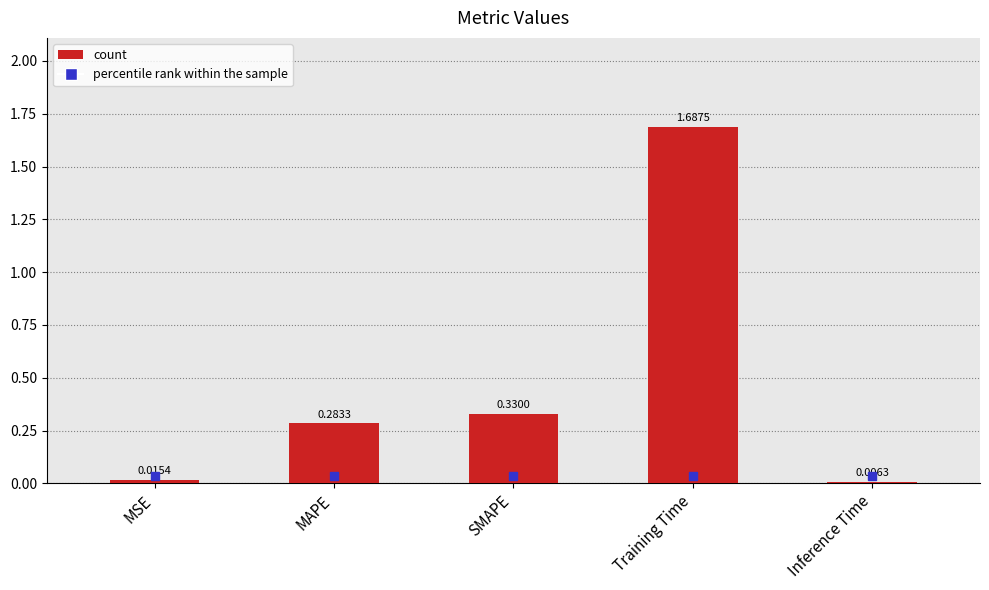

What is the change in value from MSE to SMAPE?

+0.3